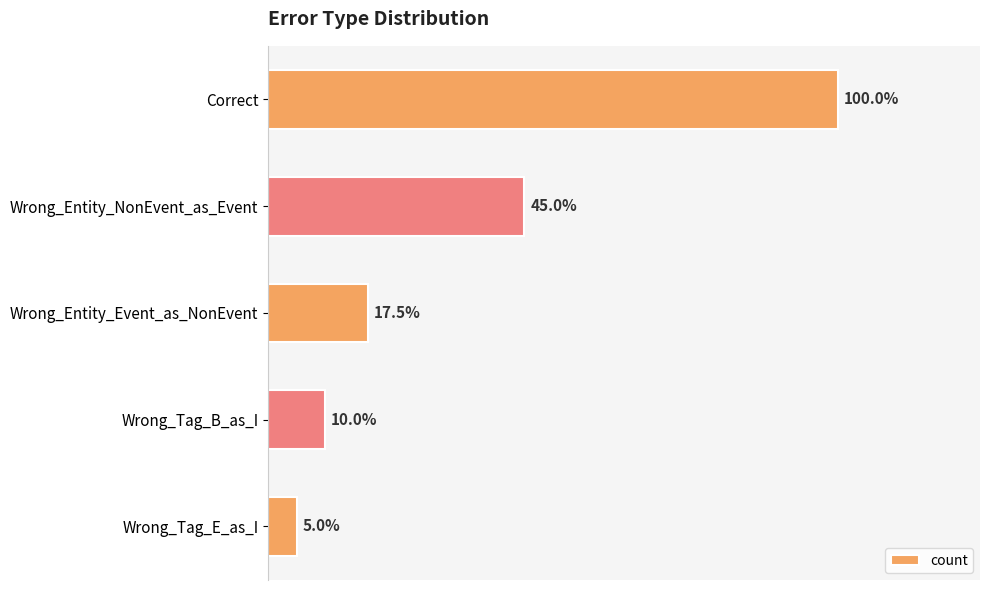

Does the chart contain any negative values?

No